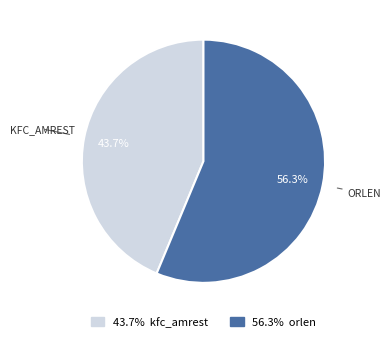

How many slices are in this pie chart?

2